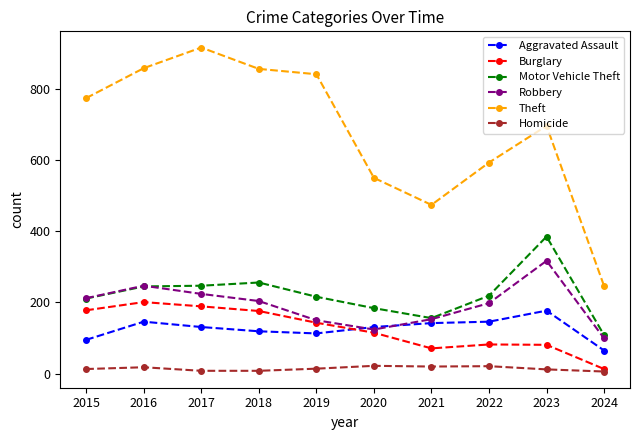

The value of Burglary at 2016 is 201. True or false?

True